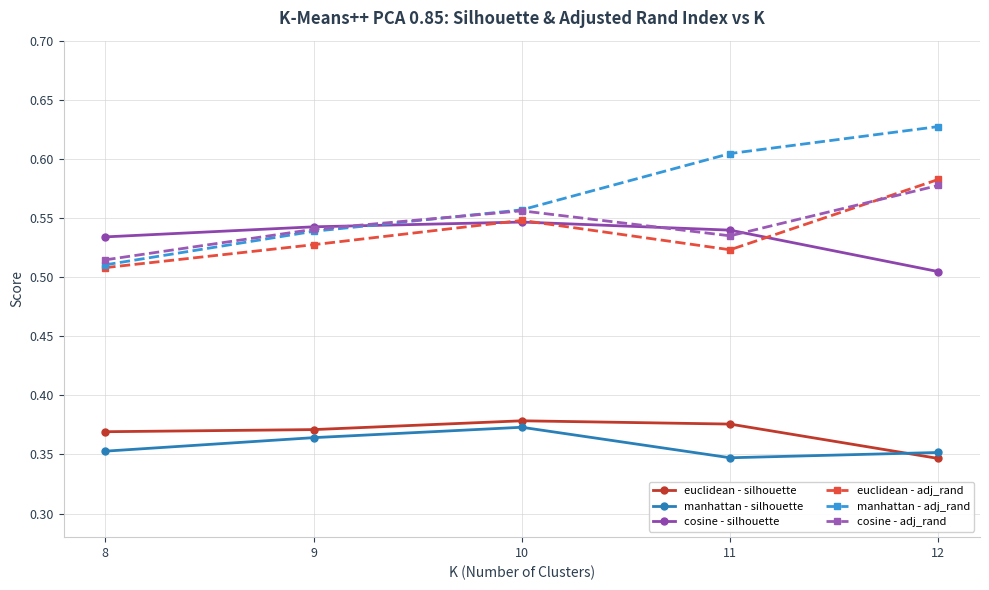

Which series has the widest spread of values?

manhattan - adj_rand